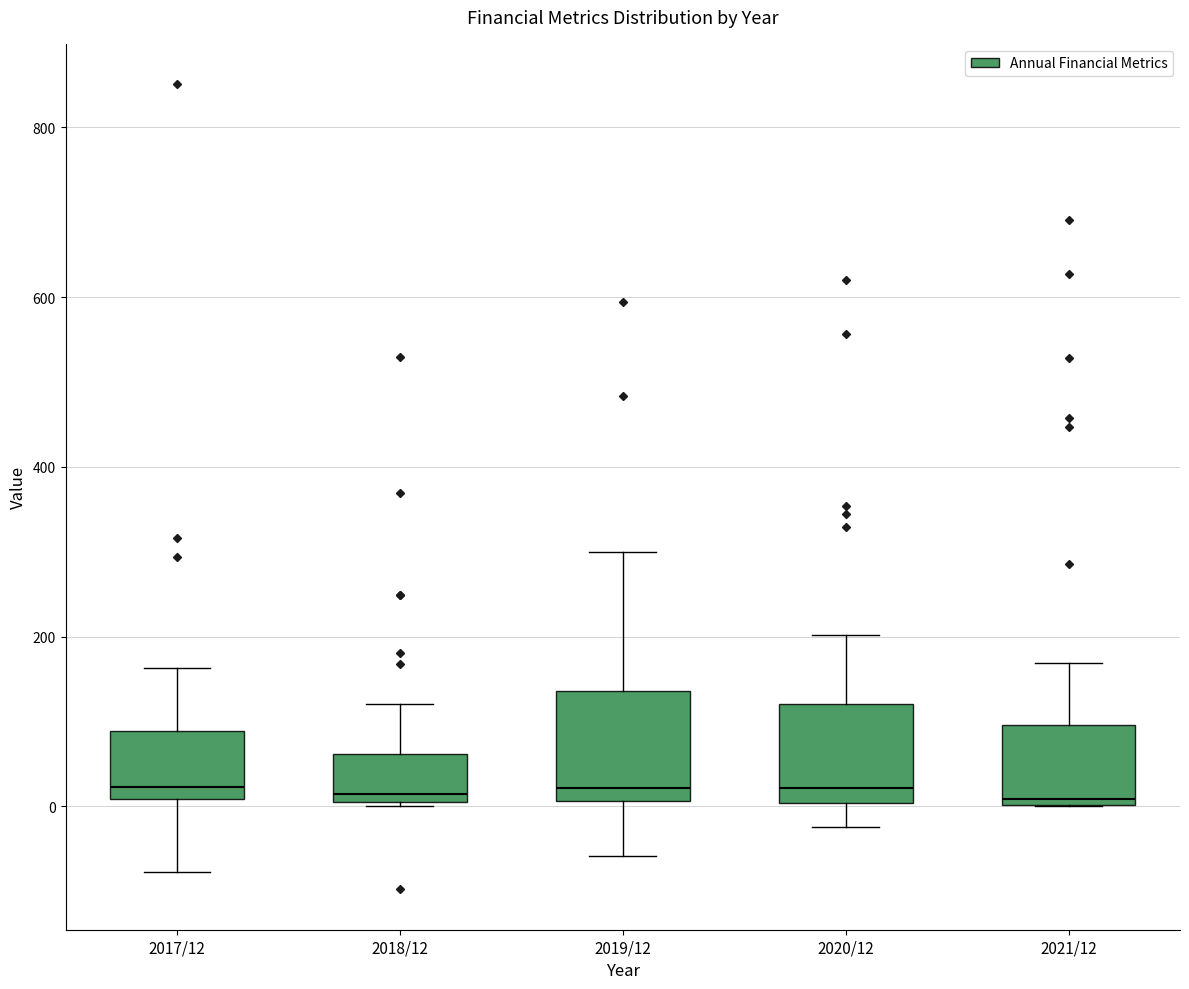

Where is the upper edge of the box for 2019/12 on the y-axis? The values are not printed on the chart, so give them approximately, as read against the axis.

140